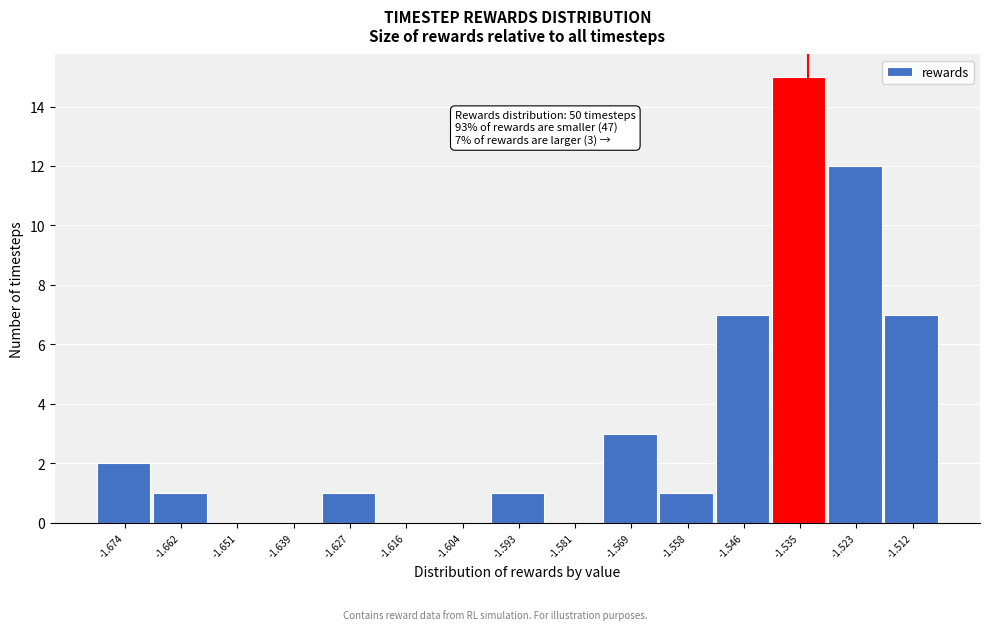

Reading left to right, what are all the values shown in this chart?

-1.674=2	-1.662=1	-1.651=0	-1.639=0	-1.627=1	-1.616=0	-1.604=0	-1.593=1	-1.581=0	-1.569=3	-1.558=1	-1.546=7	-1.535=15	-1.523=12	-1.512=7